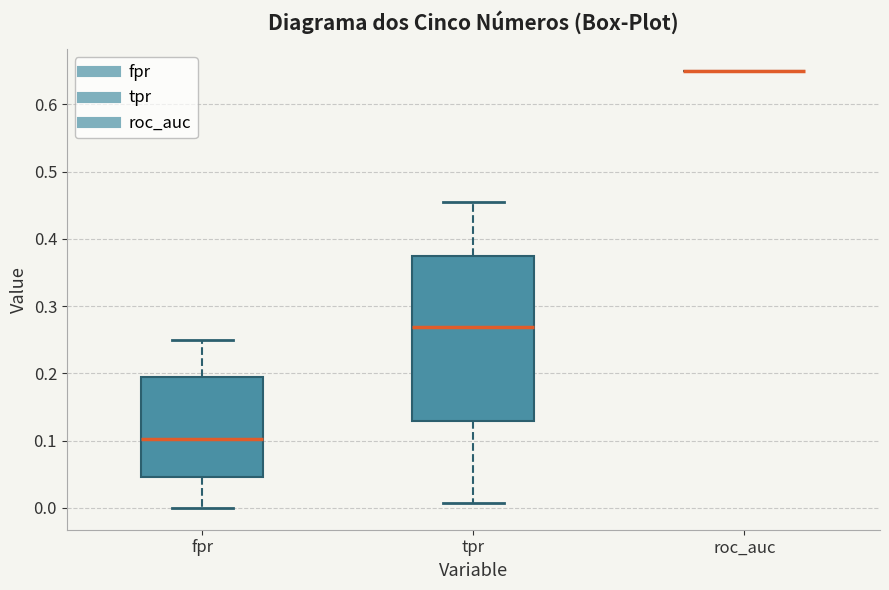

Where does the lower whisker of the box for fpr end on the y-axis? The values are not printed on the chart, so give them approximately, as read against the axis.

0.00